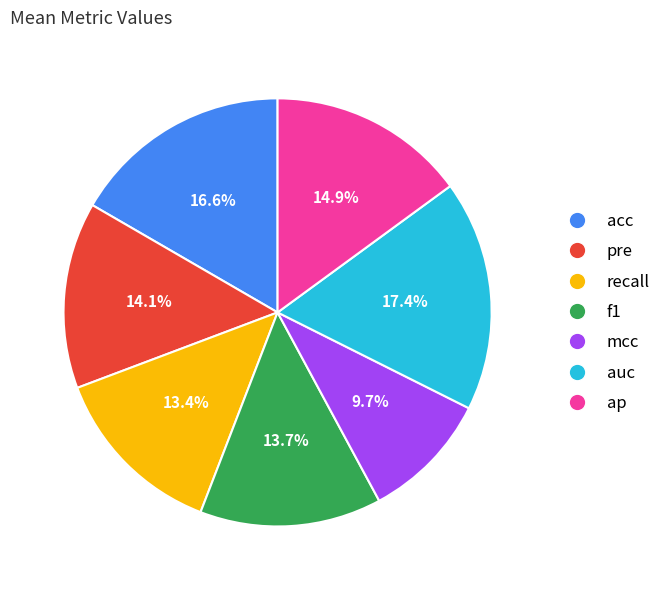

True or false: auc accounts for 17% of the total.

True